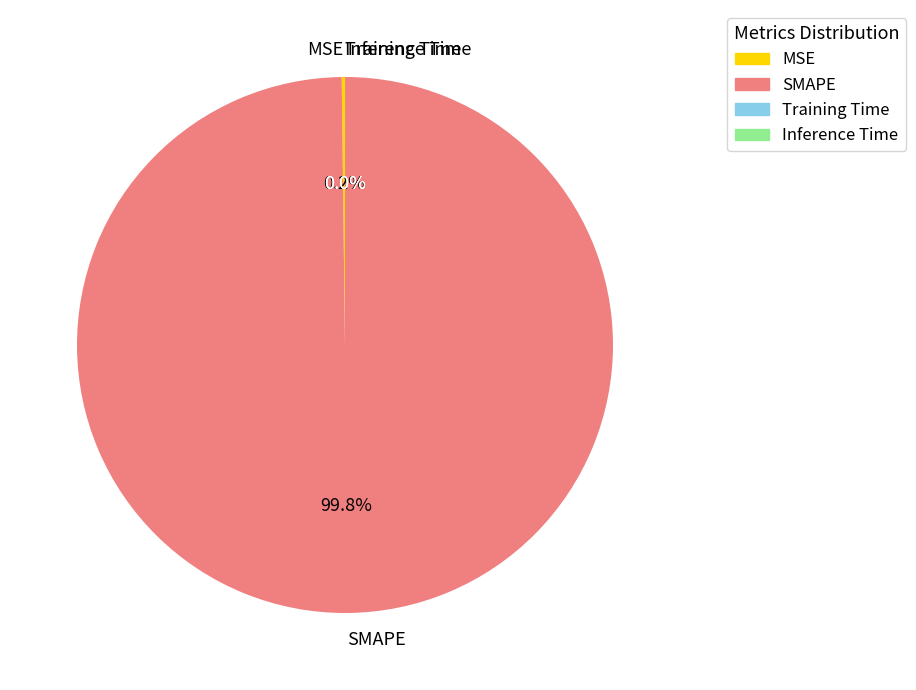

Which slice represents more than half of the pie?

SMAPE